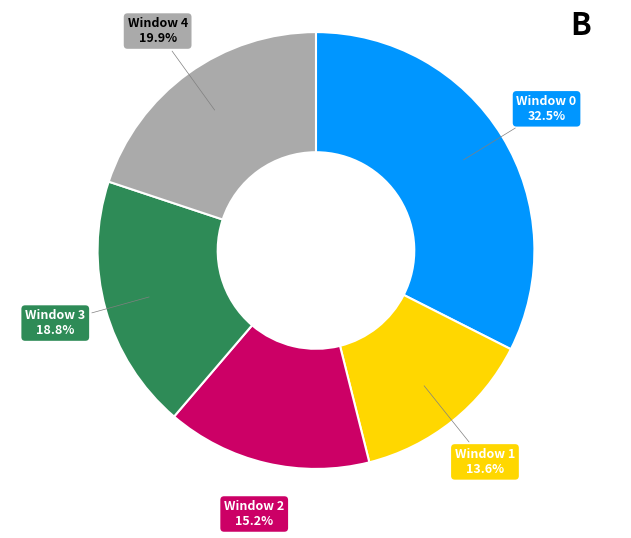

Does any single category account for the majority?

No